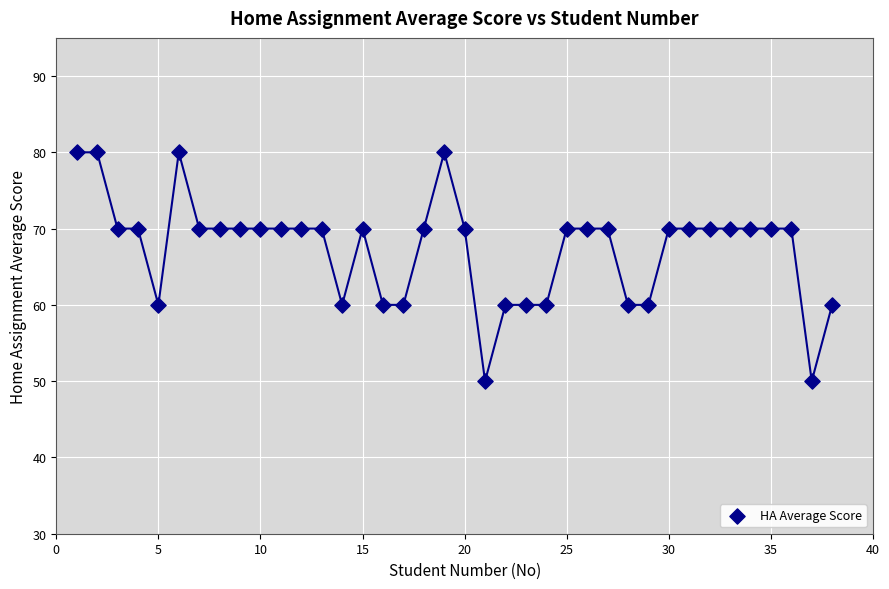

What is the range of Y values (max minus min)?

30